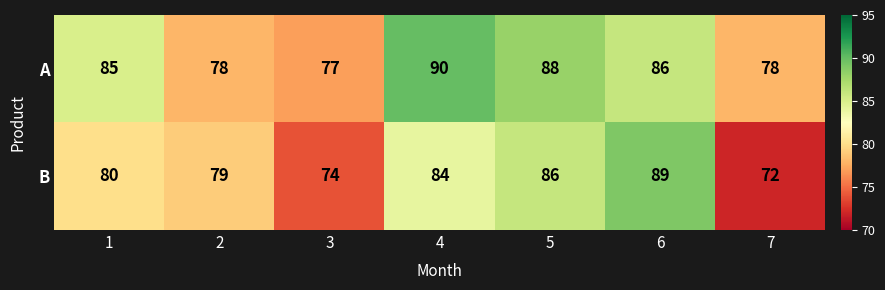

Rank the series by their average value, from highest to lowest.

A, B